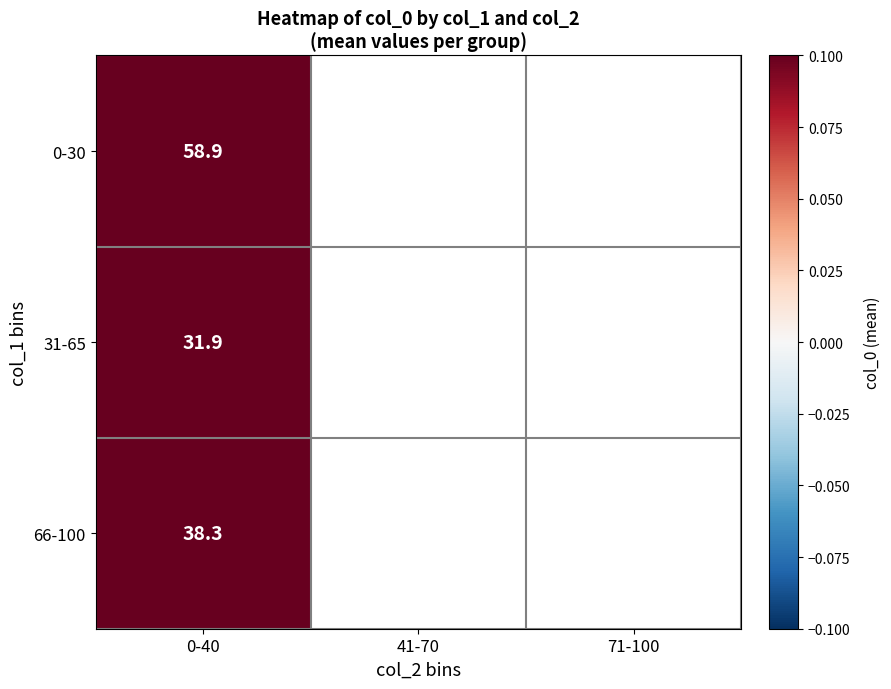

How many series are shown in this chart?

3